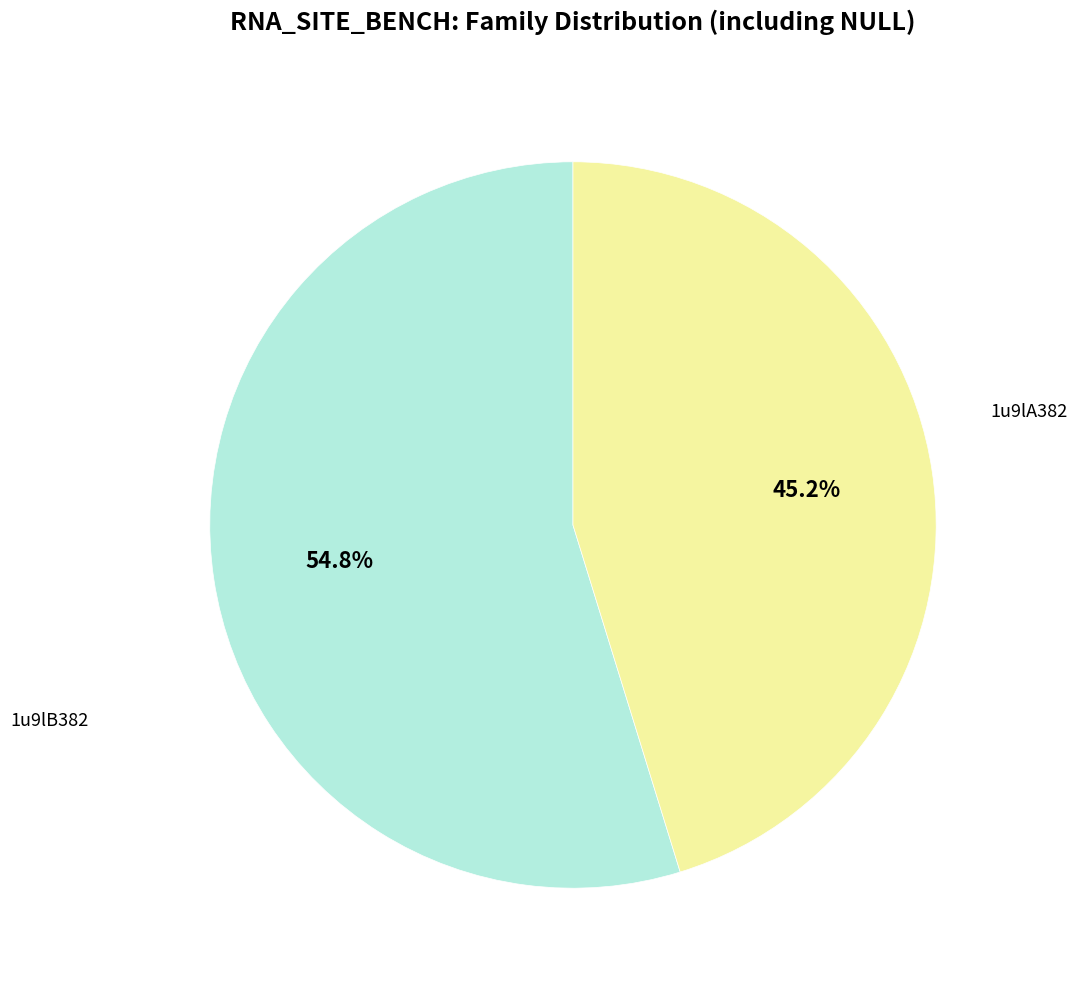

Does any single category account for the majority?

Yes